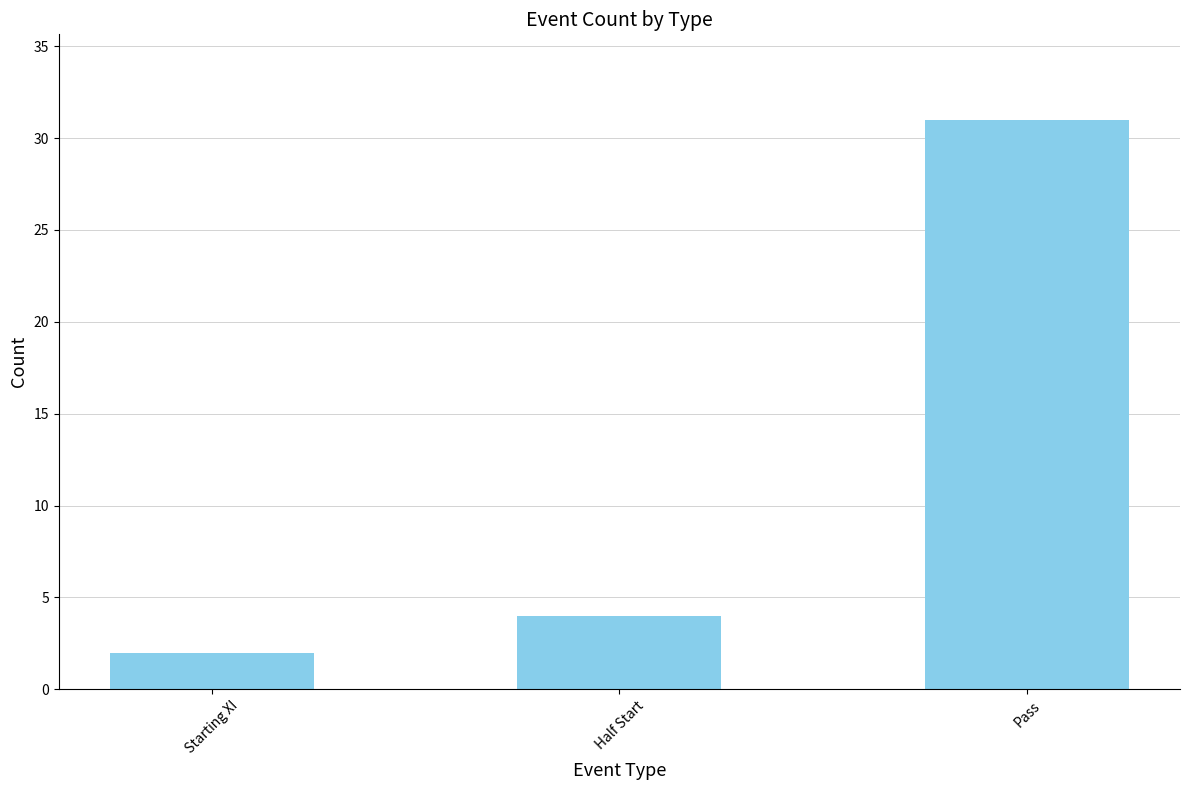

Approximately how many times larger is the value at Half Start compared to Pass?

0.1